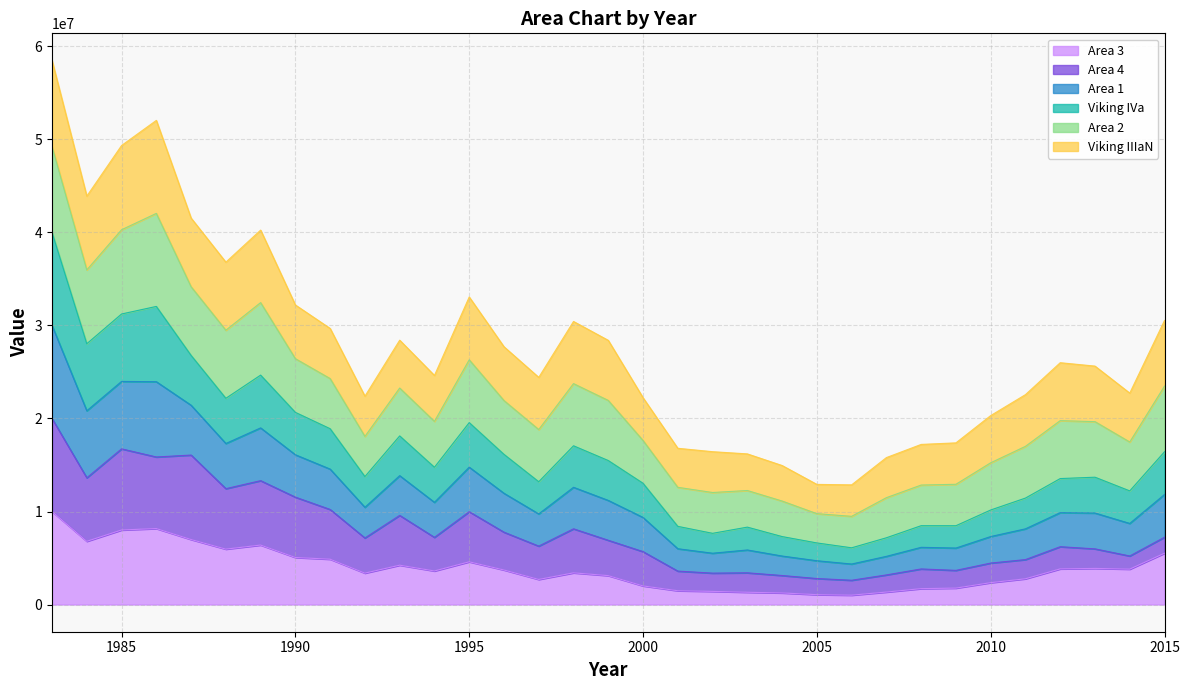

What is the highest value of the Area 3 series?

10000000.0